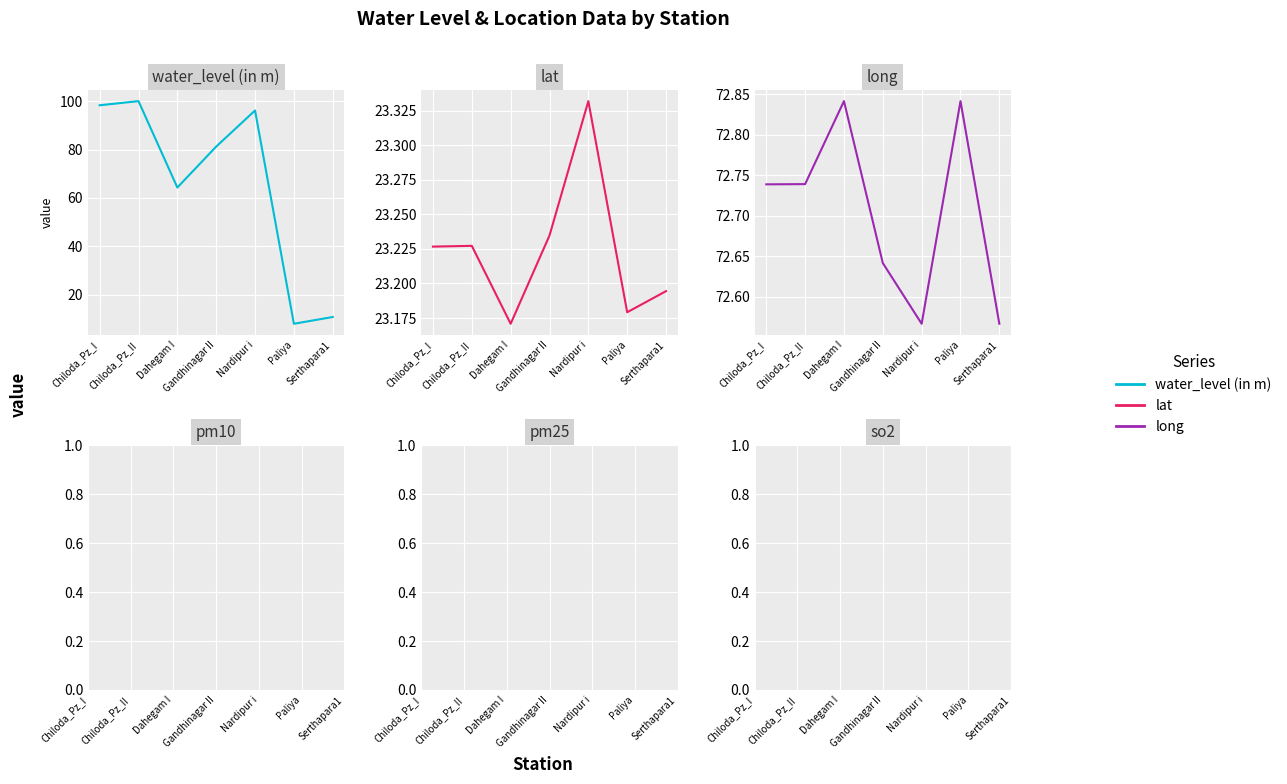

Does the chart display data point markers on the line(s)?

No